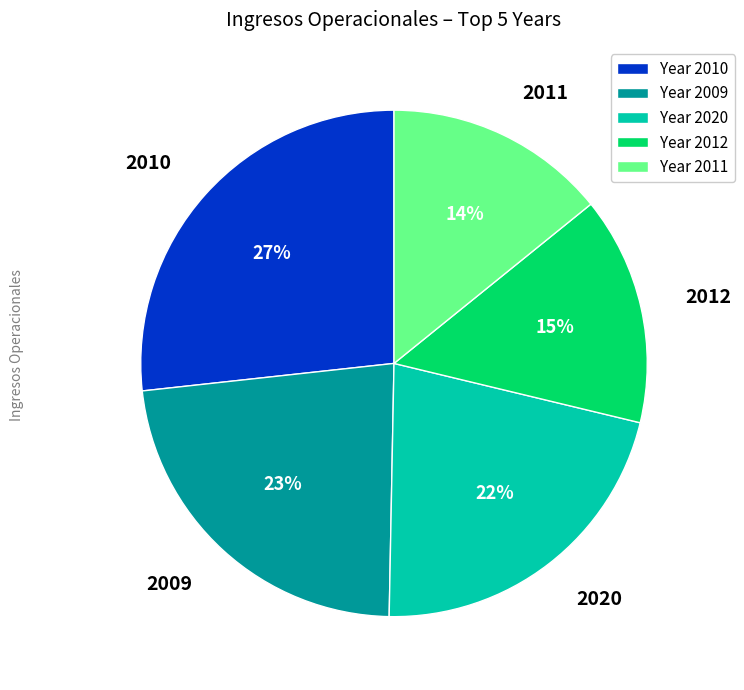

Does 2009 represent more than half of the total?

No